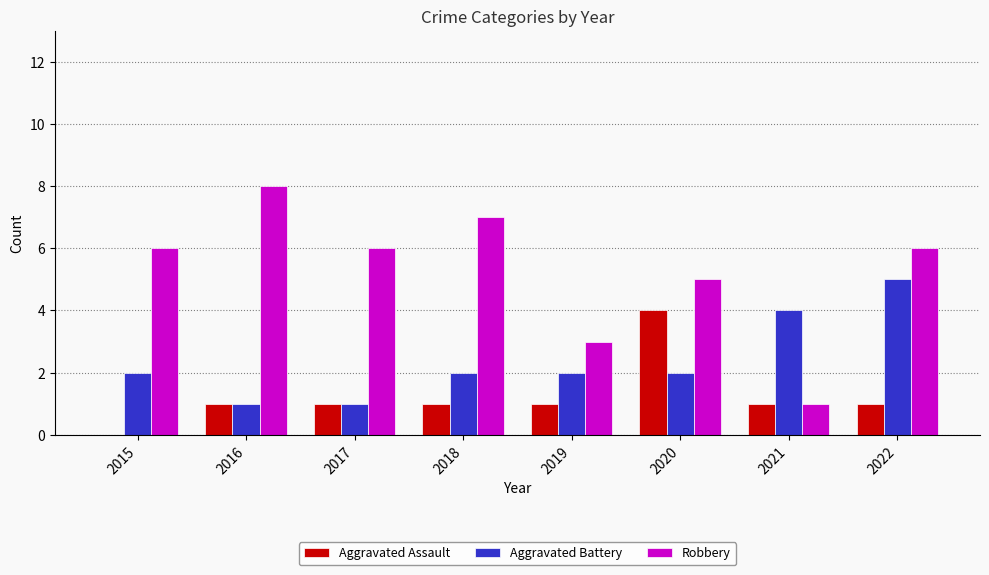

Reading left to right, what are all the values shown in this chart?

Aggravated Assault: 0	1	1	1	1	4	1	1
Aggravated Battery: 2	1	1	2	2	2	4	5
Robbery: 6	8	6	7	3	5	1	6